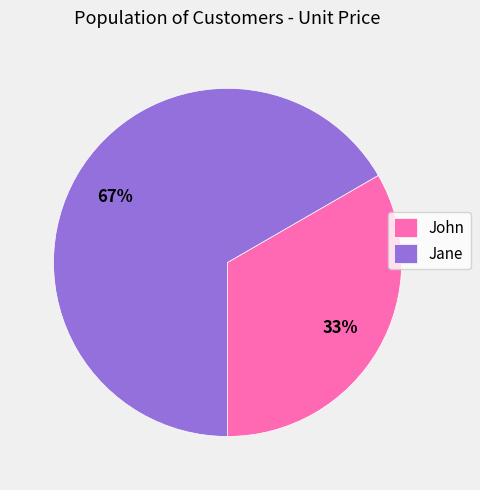

The John slice represents 24% of the pie. True or false?

False